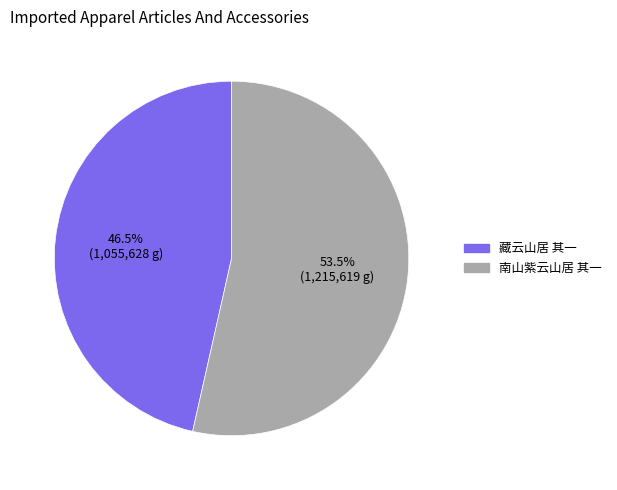

Which category accounts for the majority?

南山紫云山居 其一